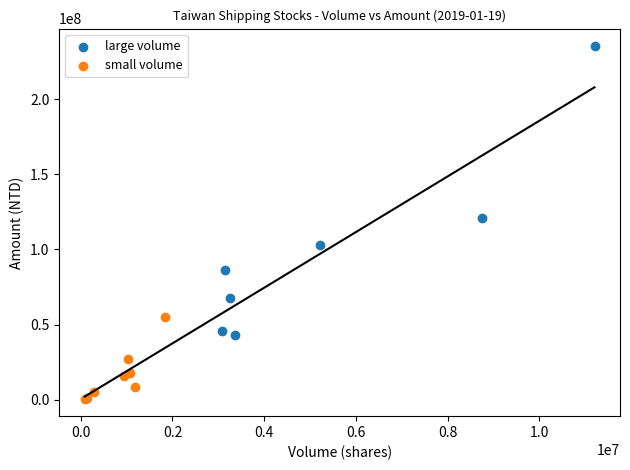

Which series reaches the maximum Y coordinate?

large volume